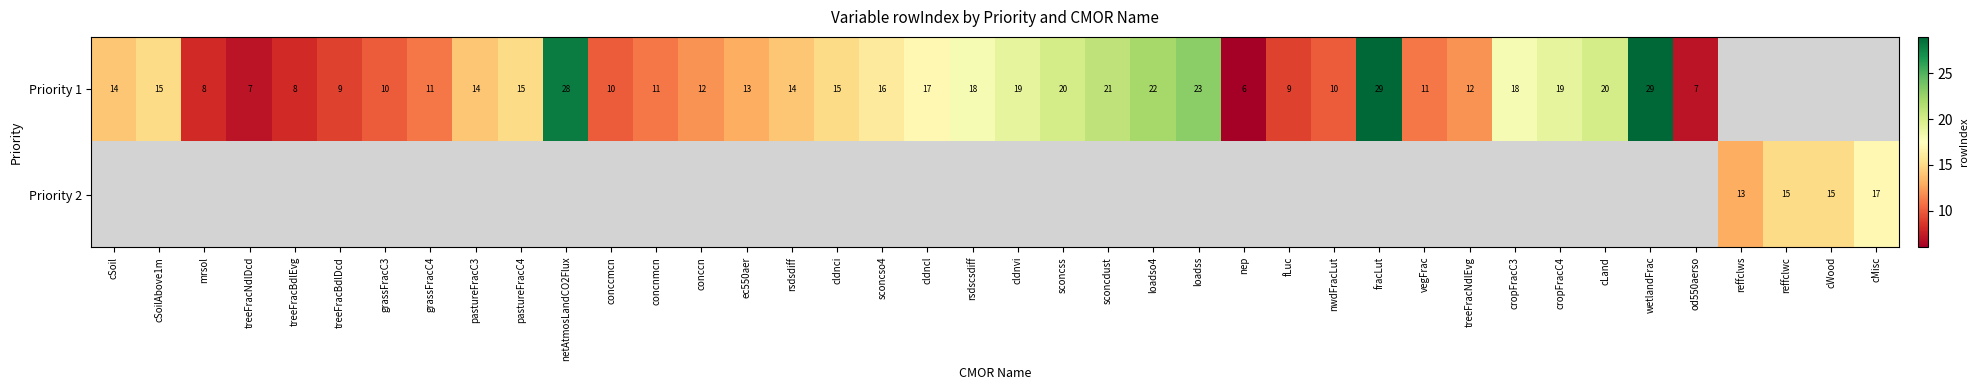

What is the difference between the Priority 1 values at mrsol and rsdsdiff?

6